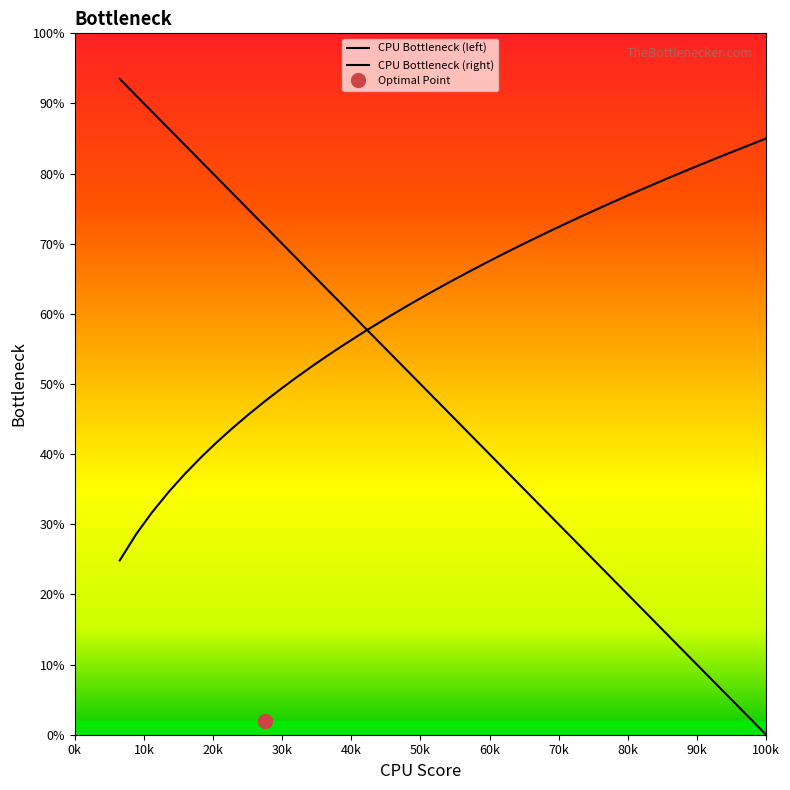

Is the value of CPU Bottleneck (left) at 20k greater than the value of CPU Bottleneck (right) at 11?

Yes